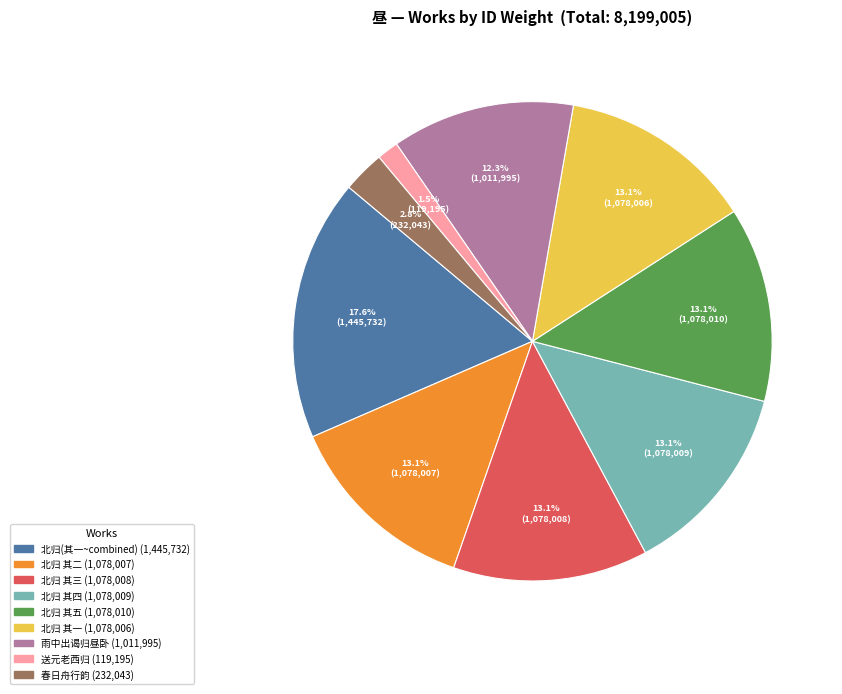

Is there a majority slice in this chart?

No